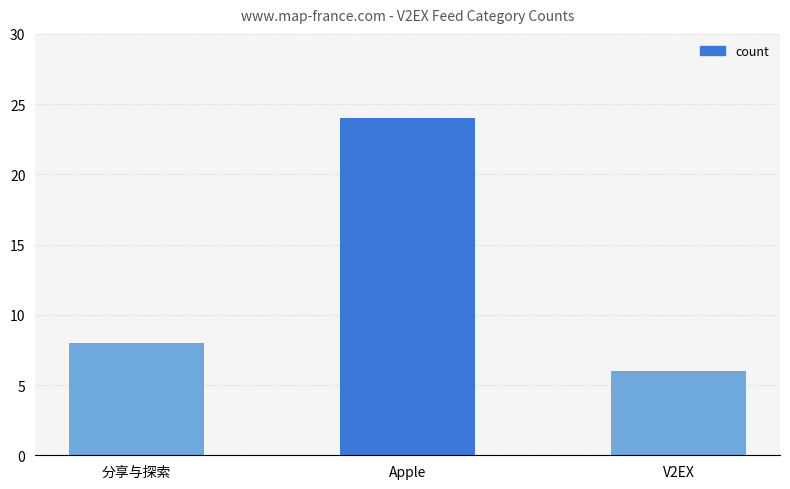

What position from the left is V2EX?

3